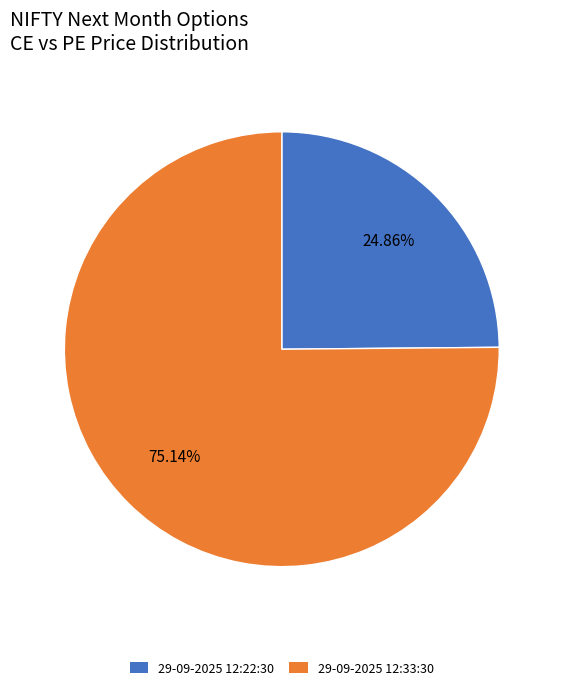

What is the smallest slice in the pie chart?

29-09-2025 12:22:30